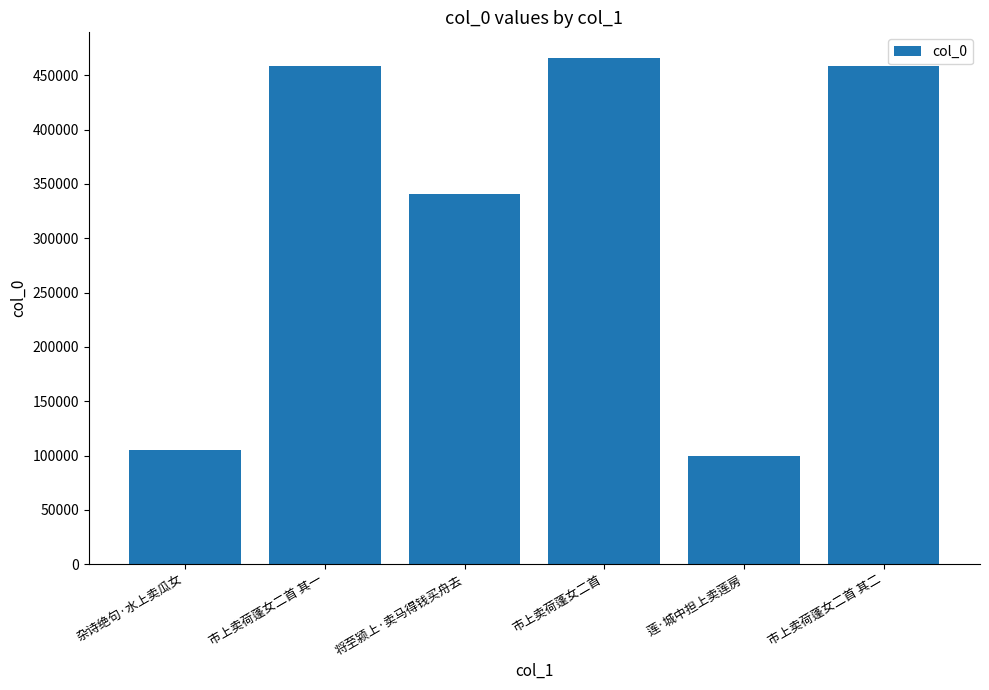

What is the difference between the maximum and minimum values?

366685